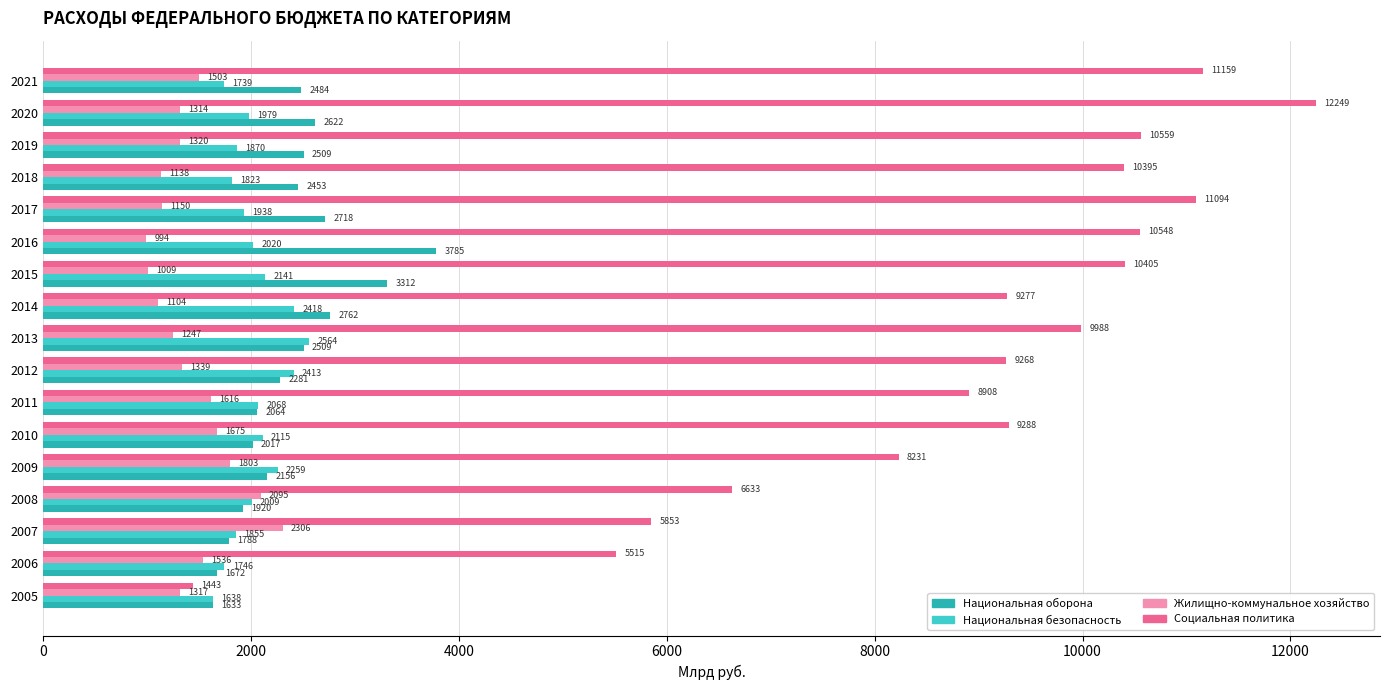

What is the spread (max minus min) of values at 2013?

8741.0